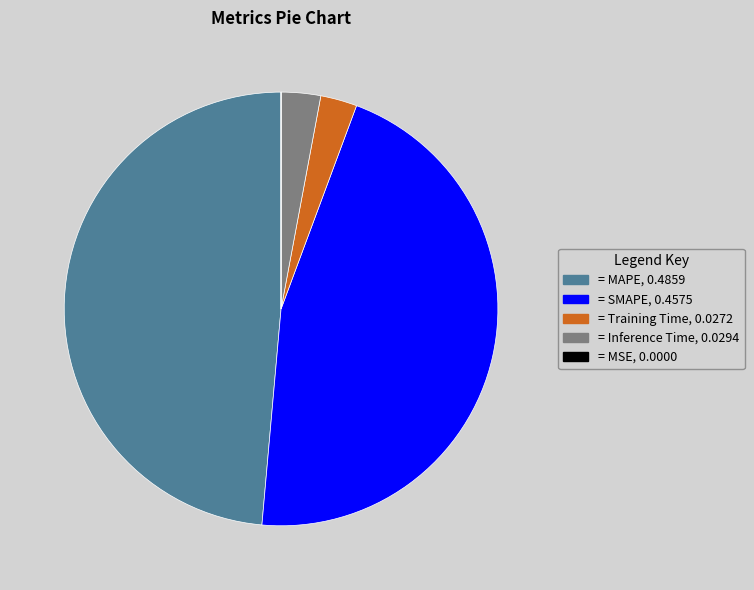

Is there any slice that represents more than half of the pie?

No